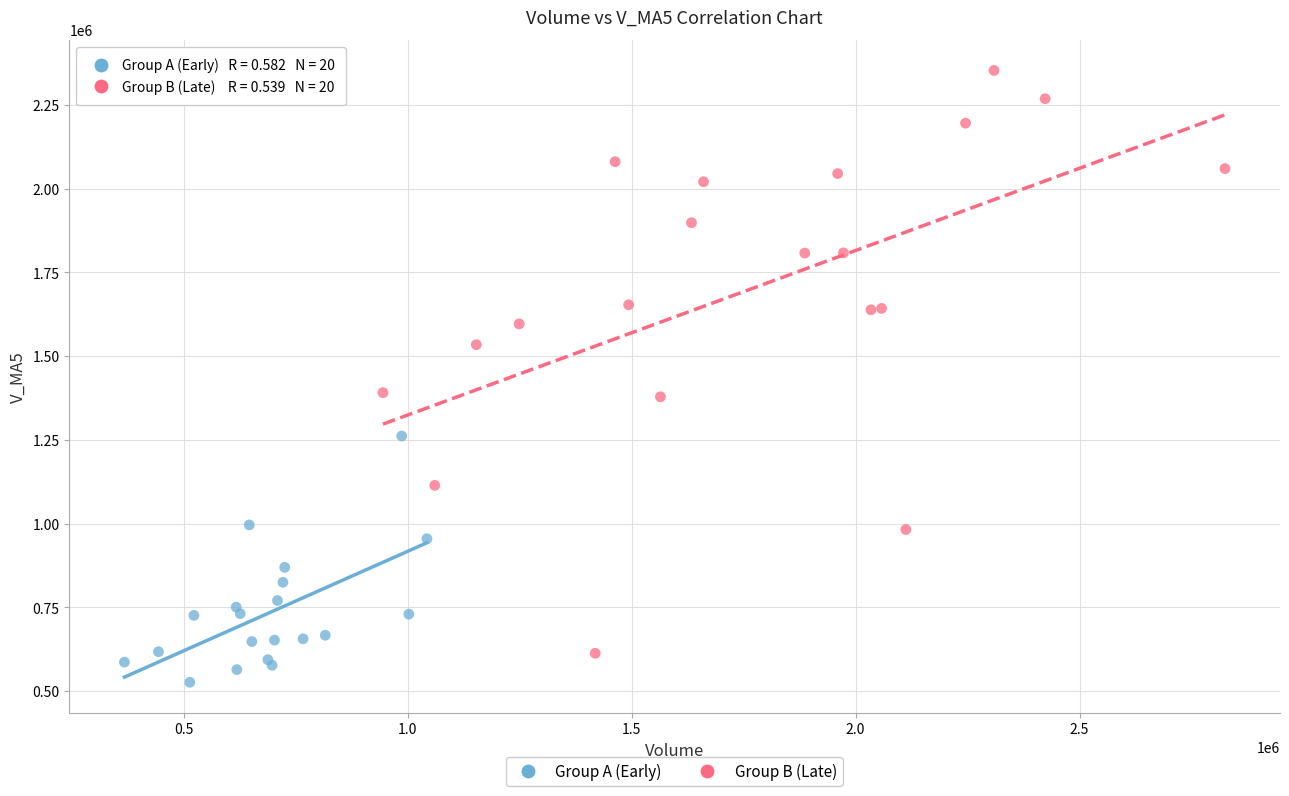

Which series has the widest spread of Y values?

Group B (Late)